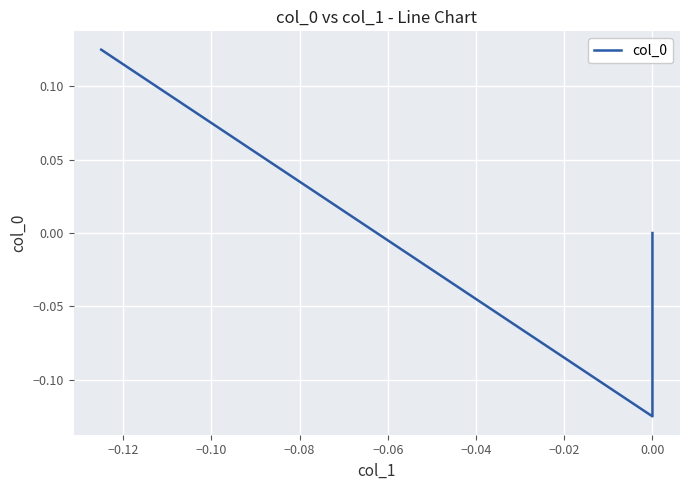

What is the smallest value displayed?

-0.1